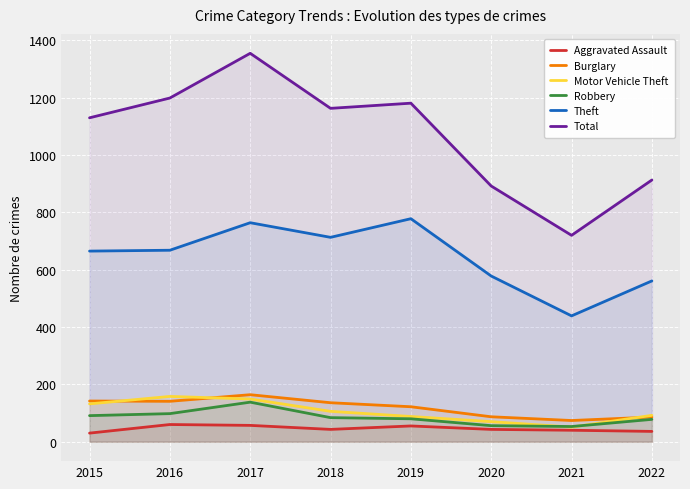

At which label does Aggravated Assault reach its peak?

2016